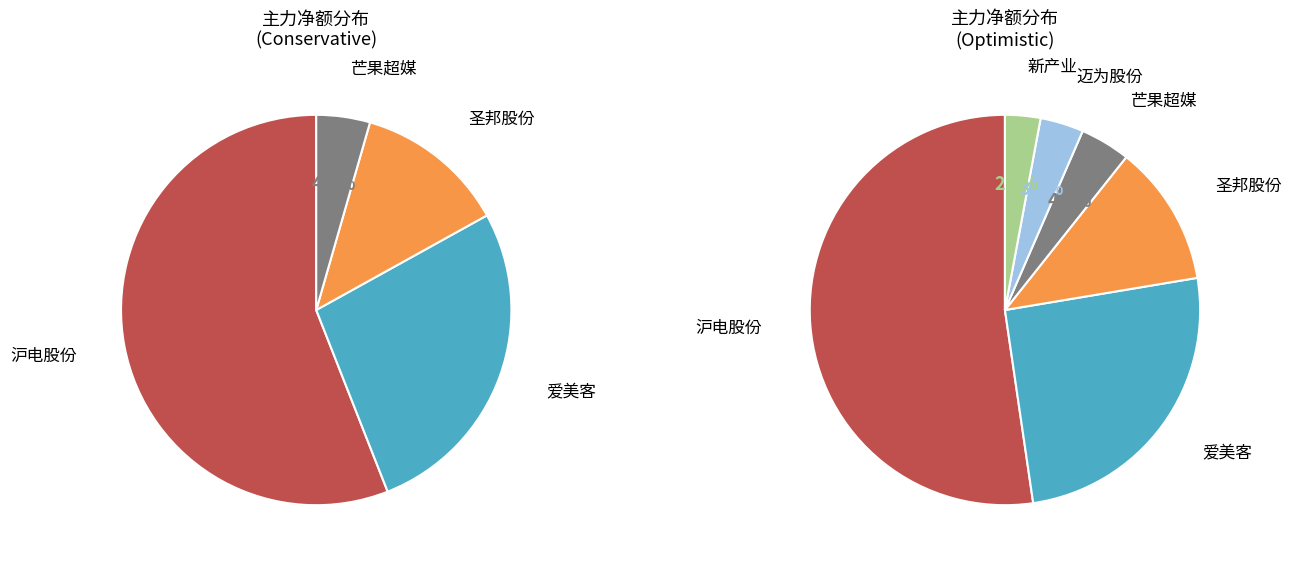

True or false: 盈趣科技 accounts for 11% of the total.

False